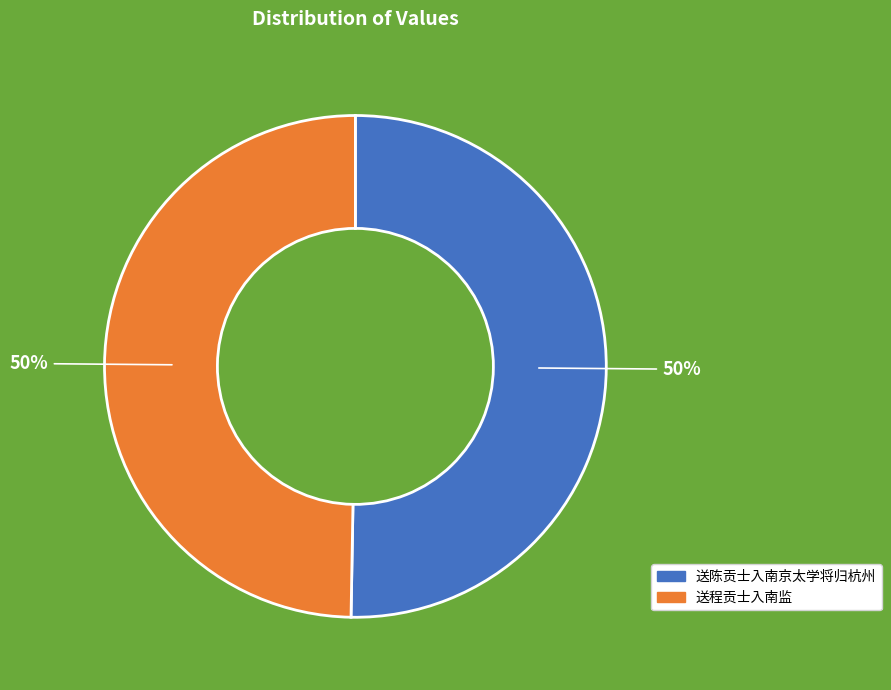

To the nearest percent, what is the average slice percentage?

50%